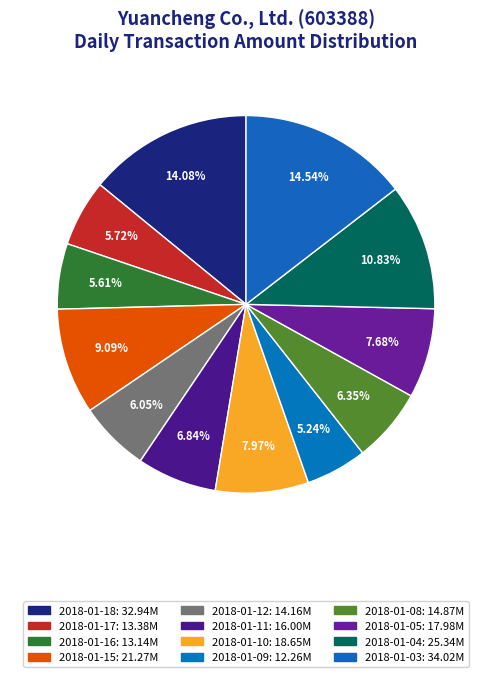

To the nearest percent, what portion does 2018-01-09 represent?

5%